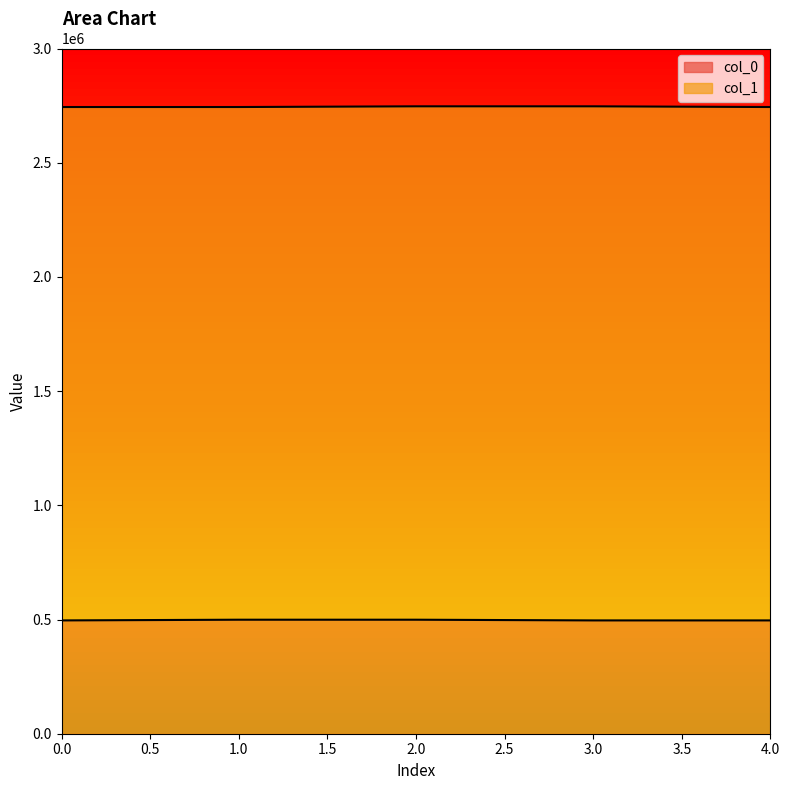

At how many categories does at least one series exceed 1832726?

5